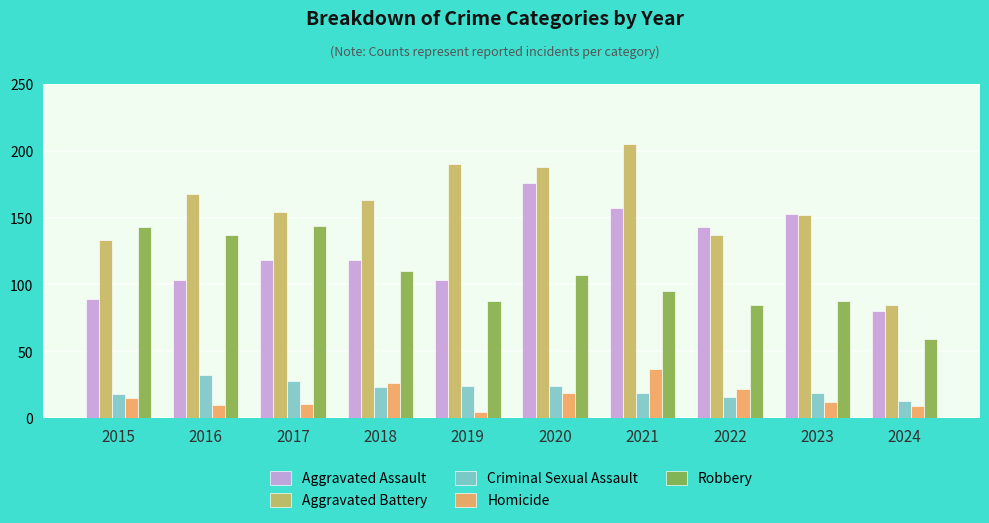

What is the difference between the maximum and minimum values in the Criminal Sexual Assault series?

19